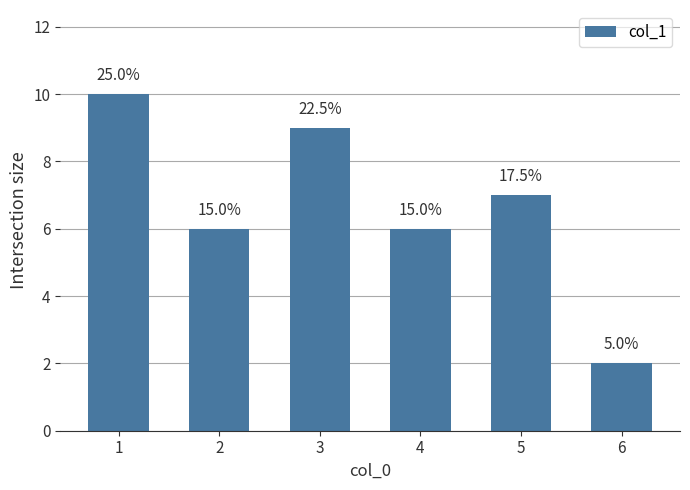

Which has a higher value, 5 or 4?

5